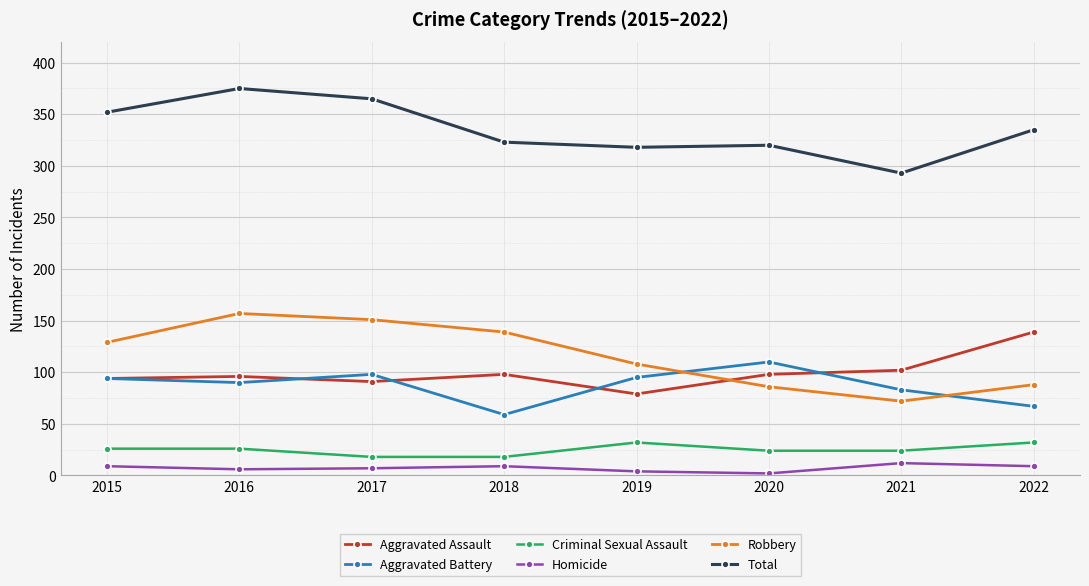

How many series are shown in this chart?

6